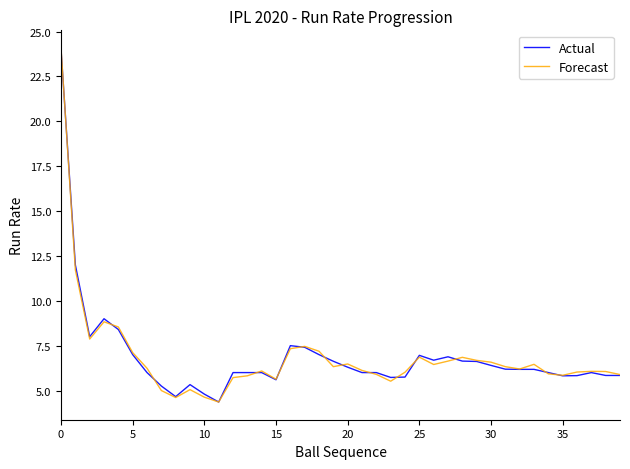

Which series has the widest spread of values?

Forecast